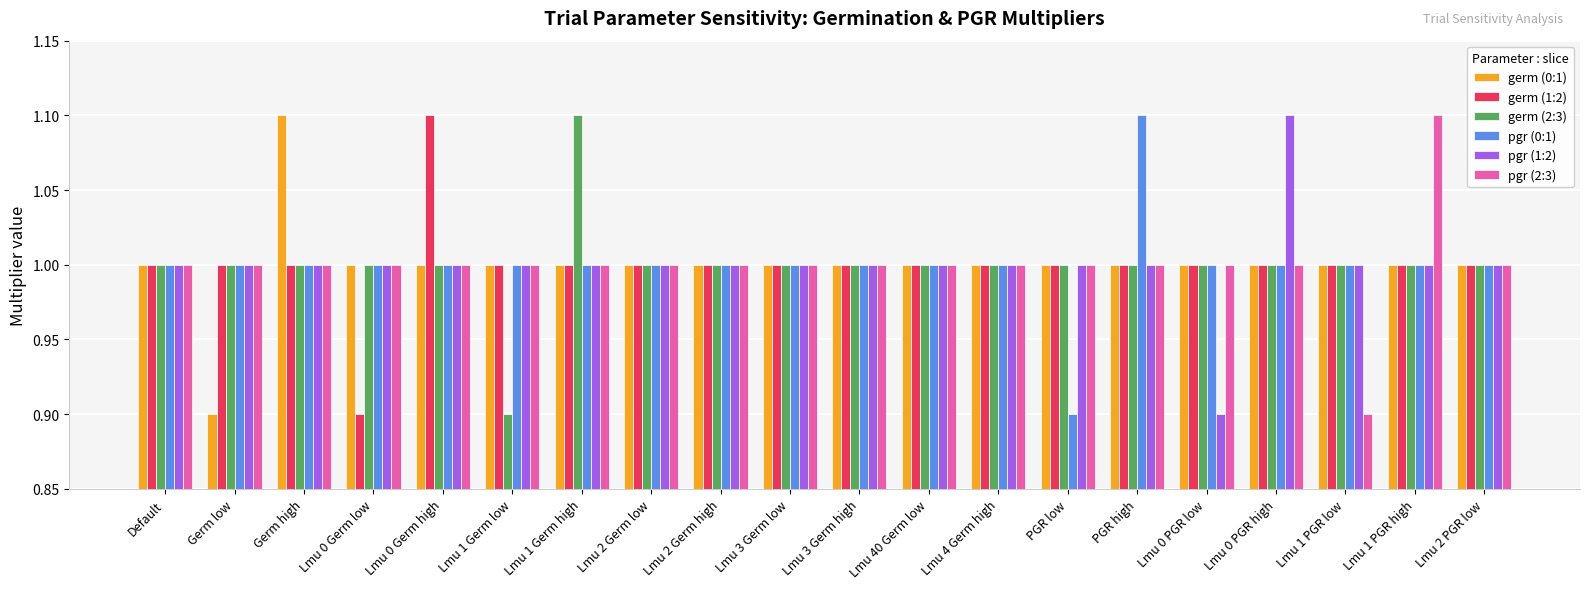

How many data points does each series have?

20